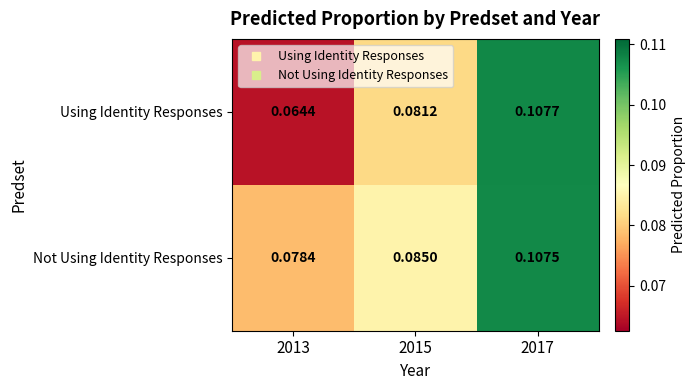

Which series has the largest range (max minus min)?

Using Identity Responses